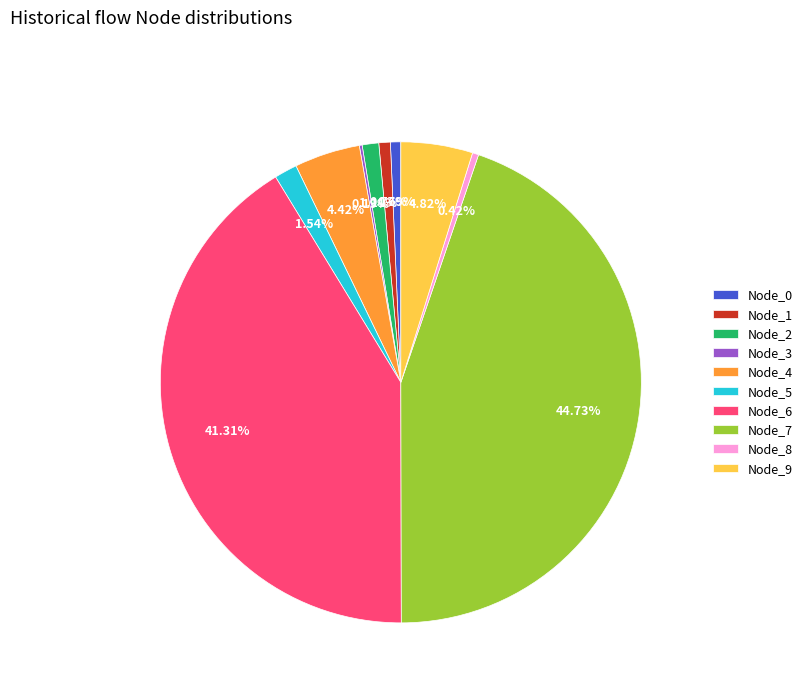

Is the sum of Node_2 and Node_7 greater than half?

No